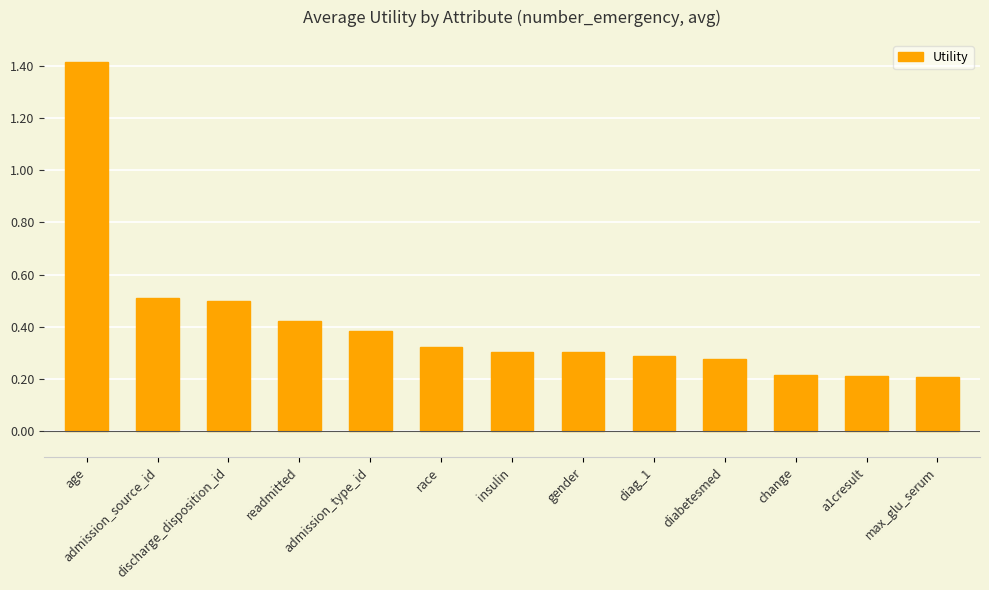

True or false: the data shows 0.3 at max_glu_serum.

False